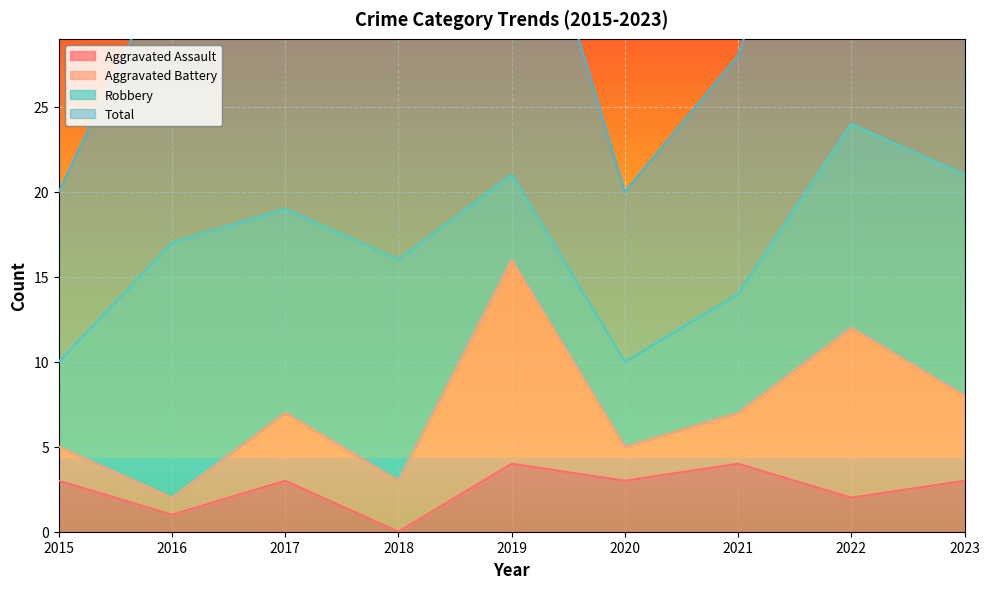

What is the sum of the Aggravated Assault values at 2023 and 2022?

5